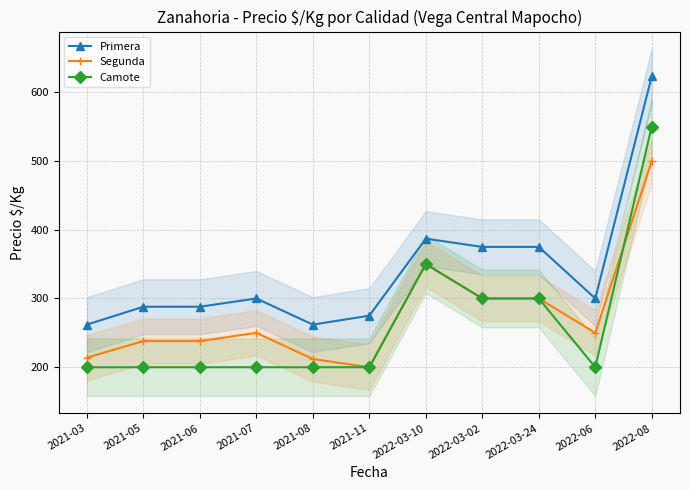

What is the sum of all Primera values?

3735